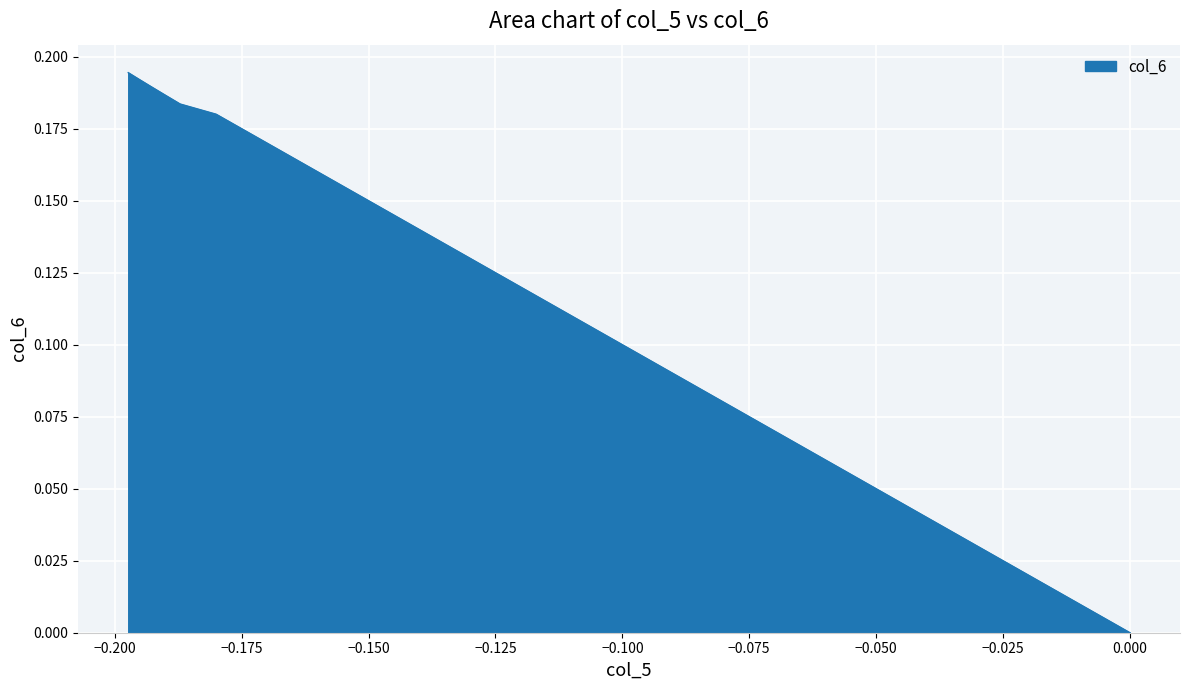

How many distinct data groups are displayed?

1